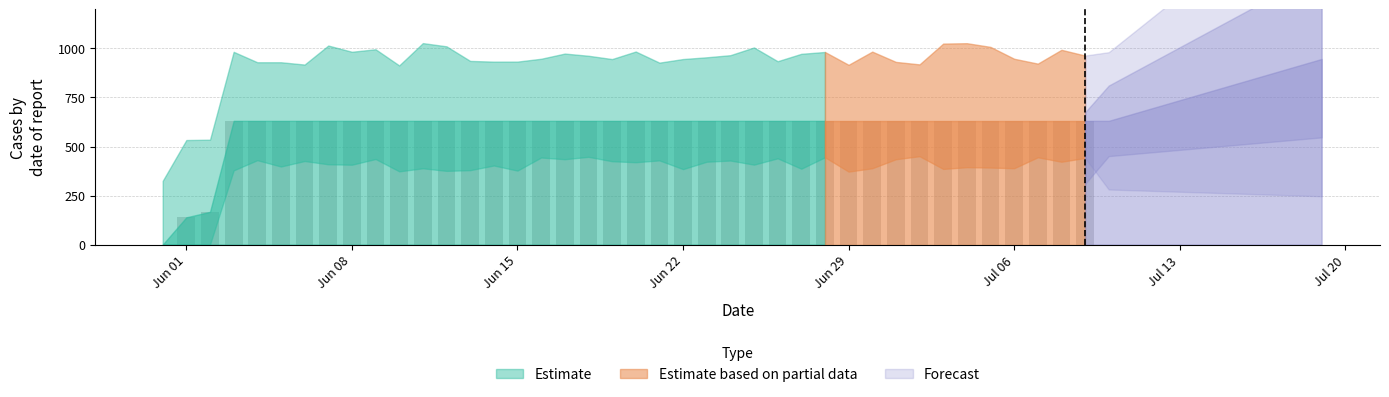

What is the sum of all values?

23653